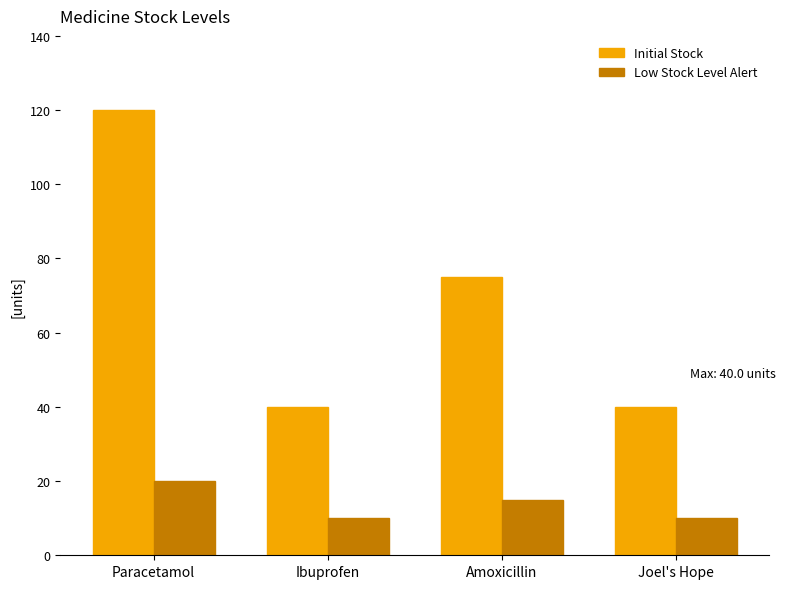

What is the smallest value displayed?

10